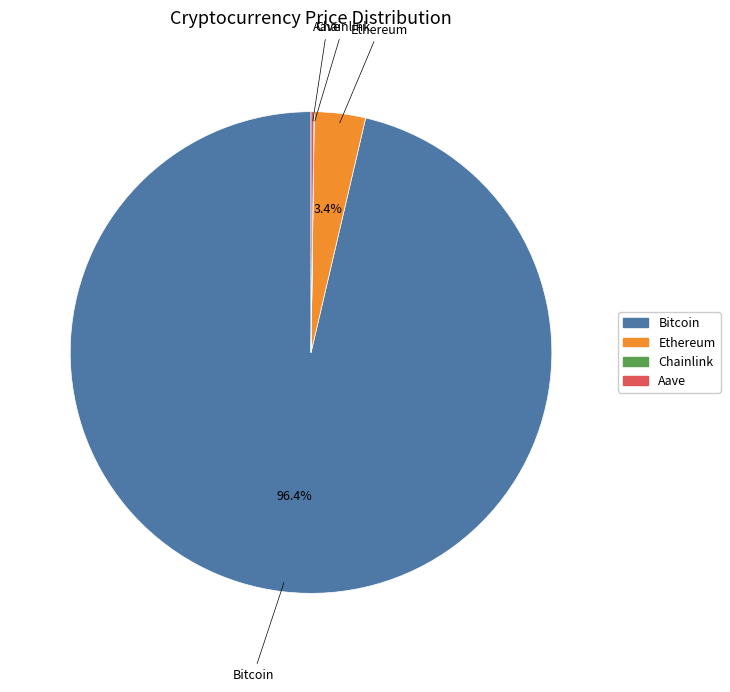

Is there a majority slice in this chart?

Yes